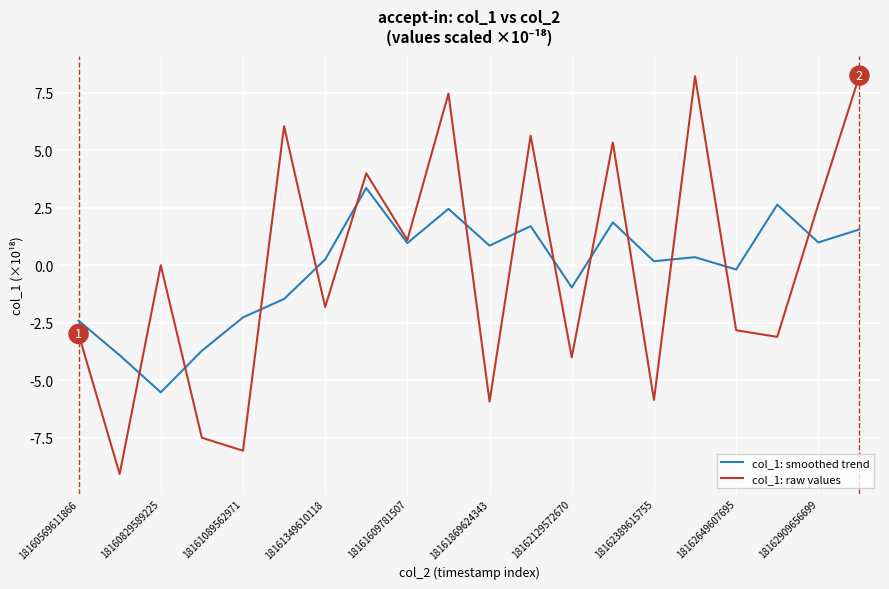

What is the lowest value of the col_1: raw values series?

-9.1